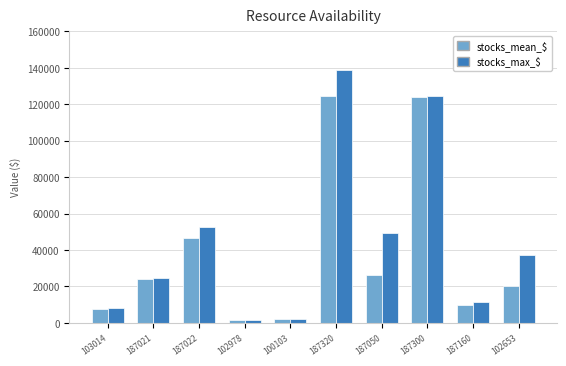

Which series has the largest total across all categories?

stocks_max_$